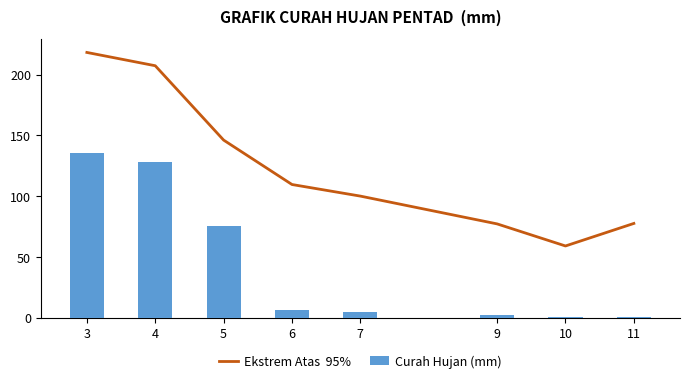

At which category is the sum across all series the highest?

3